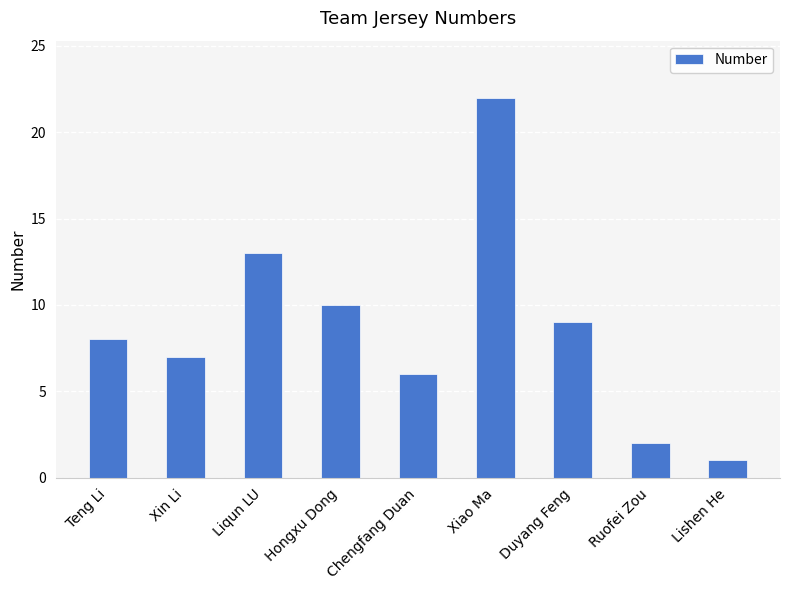

What value does the data have at Xin Li?

7